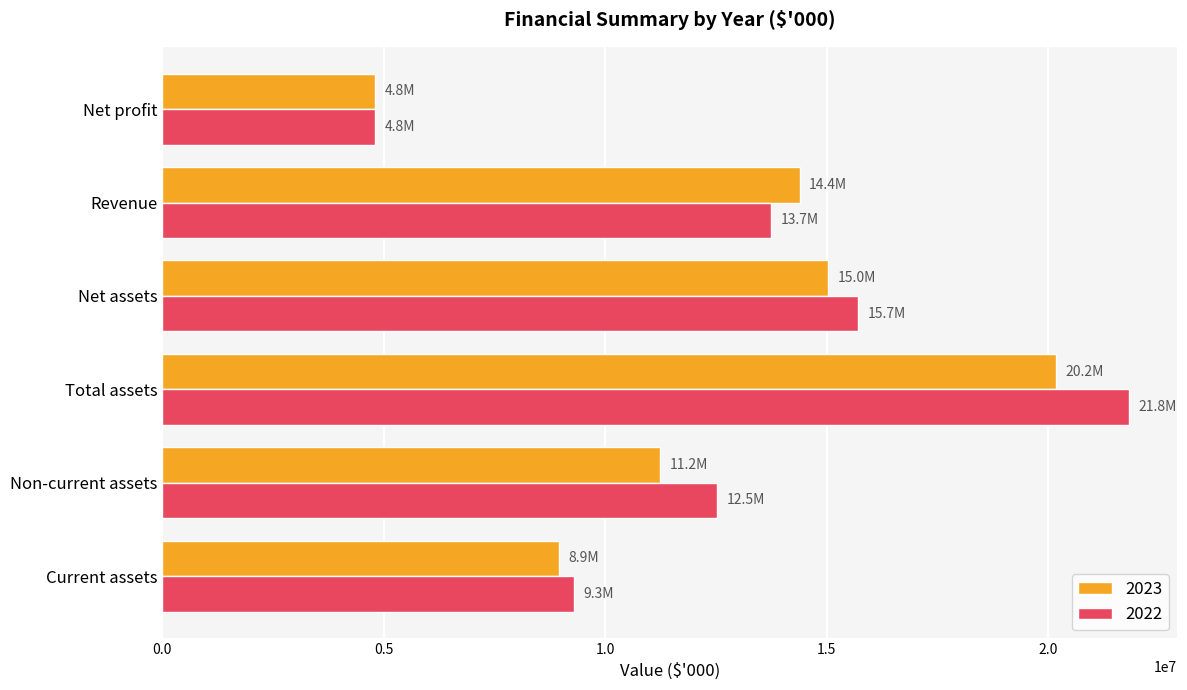

Rank the series by their maximum value, from lowest to highest.

2023, 2022